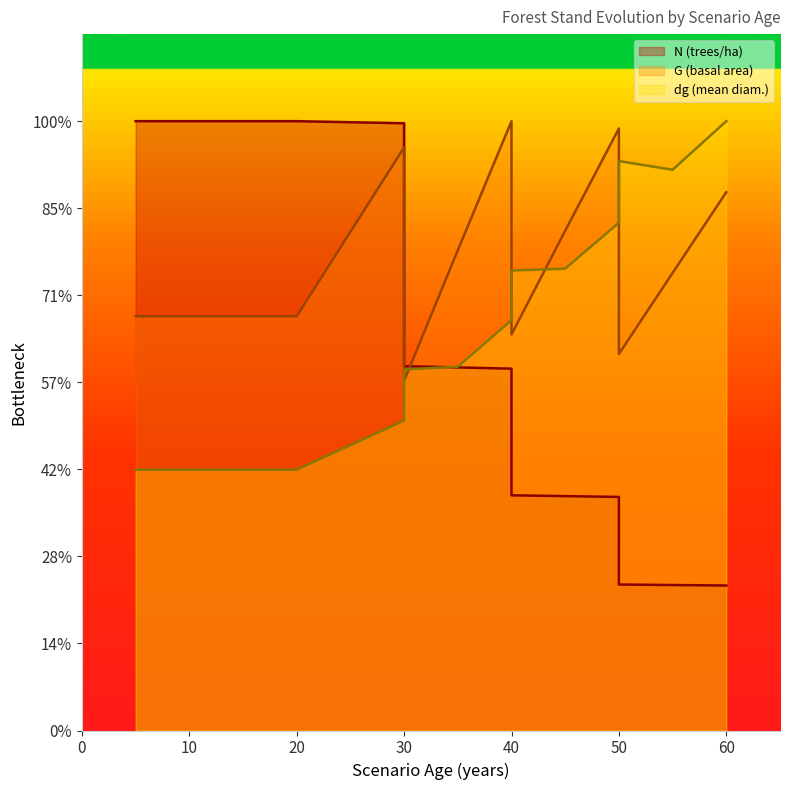

Is it true that N equals 256.8 at 50?

False